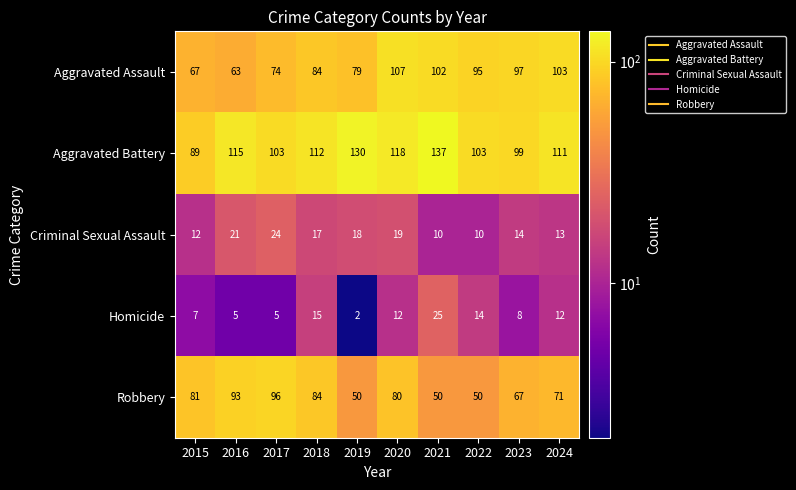

At which category does the chart reach its minimum across all series?

2019